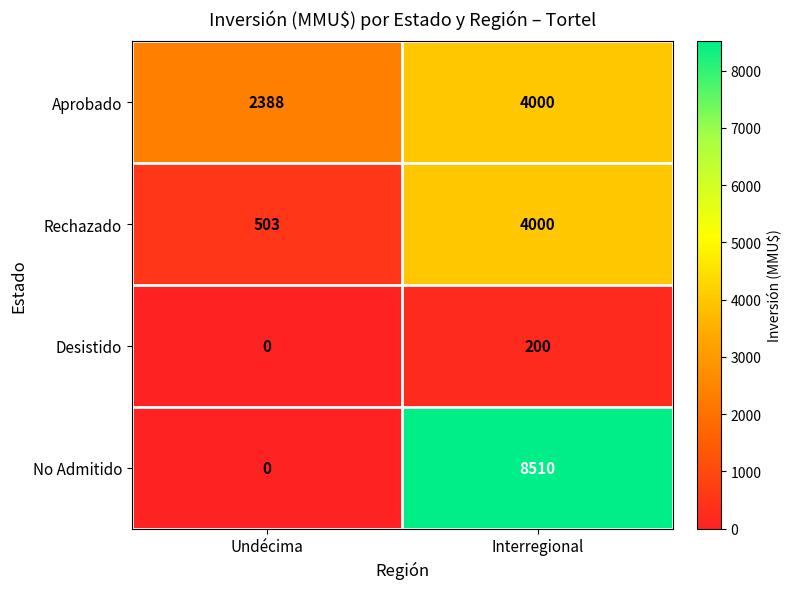

At how many categories does at least one series exceed 156?

2